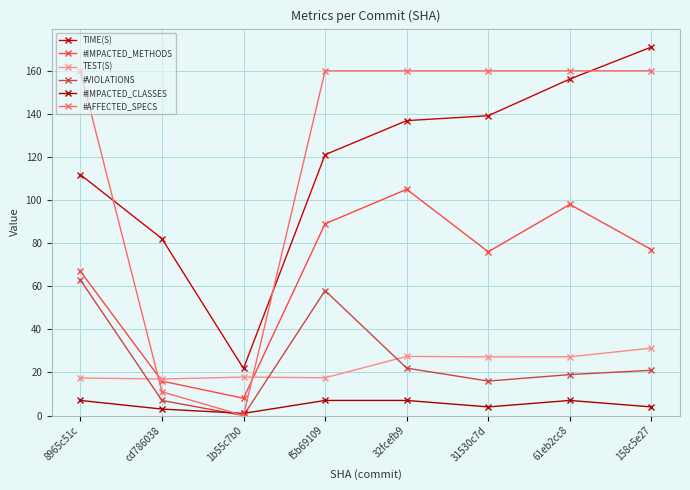

How many lines are shown in the chart?

6